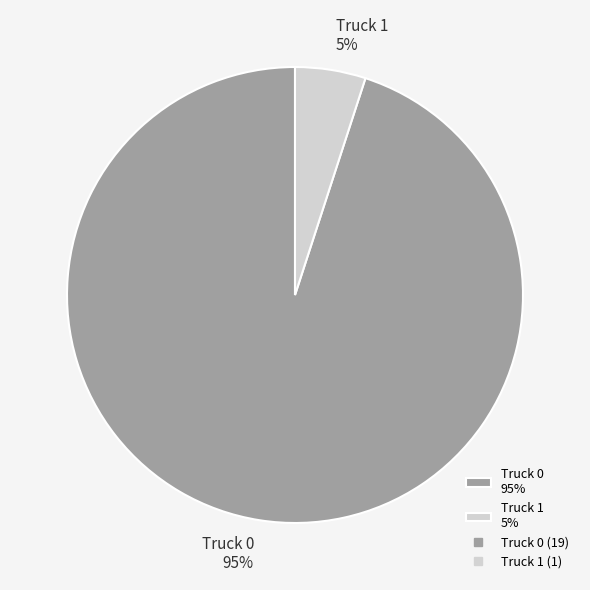

Does Truck 1 account for over 50% of the chart?

No